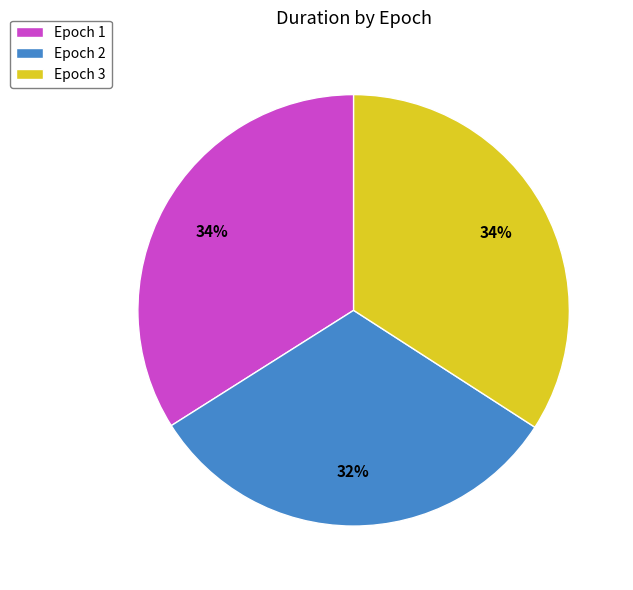

How many segments does this pie chart have?

3